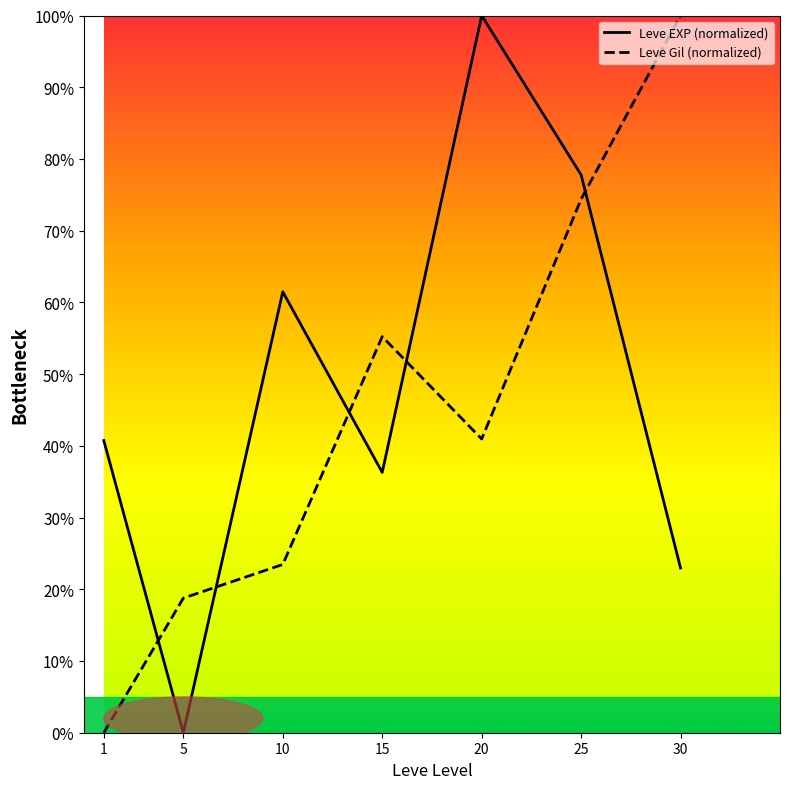

The Leve EXP (normalized) series shows 68.3 at 1. True or false?

False